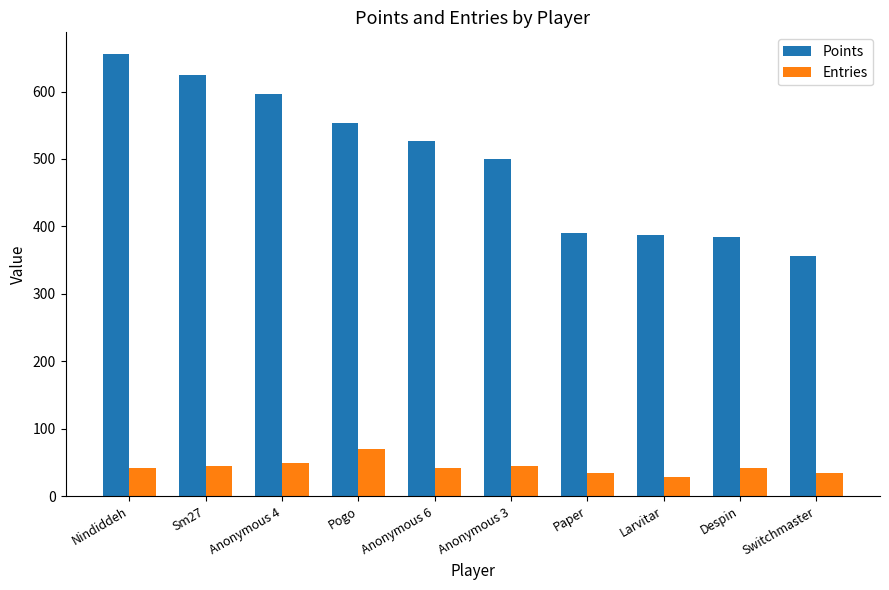

List the series in order of their peak value, lowest first.

Entries, Points